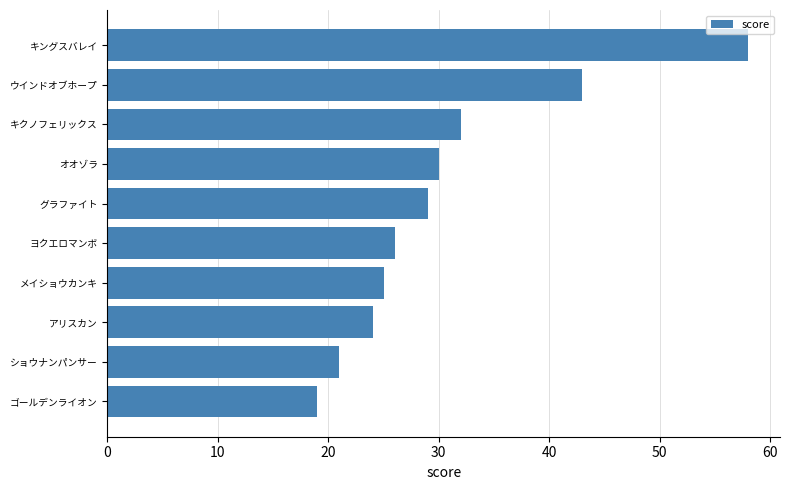

Which has a higher value, ショウナンパンサー or オオゾラ?

オオゾラ